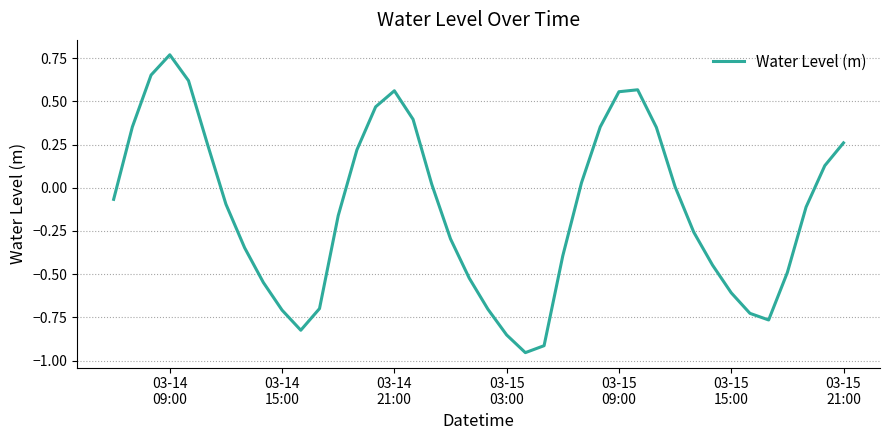

Does the chart have visible grid lines?

Yes